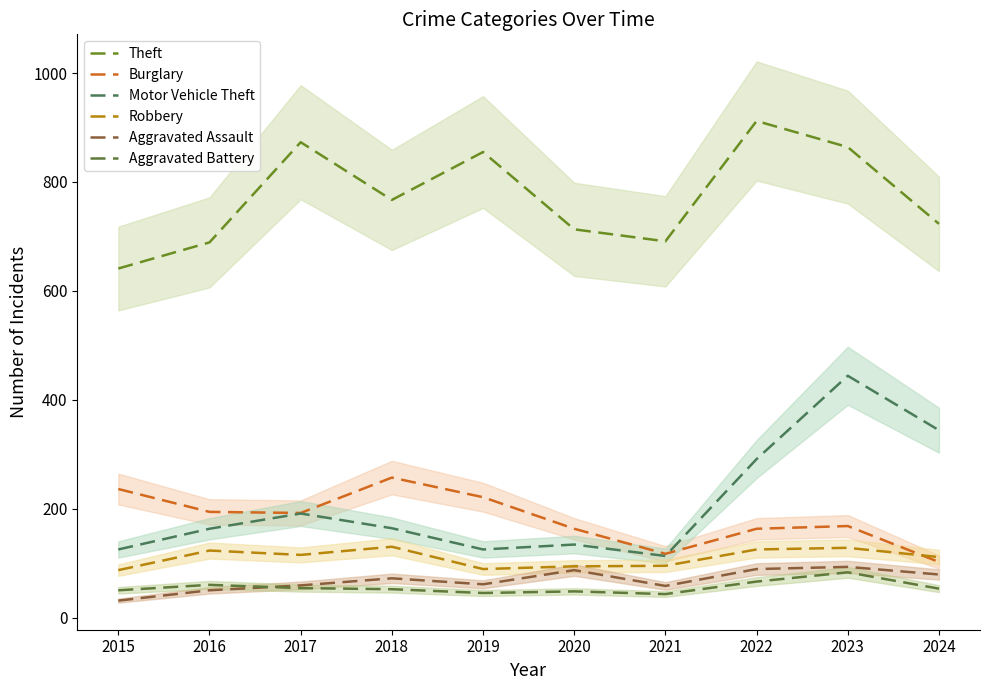

What is the difference between the Motor Vehicle Theft values at 2023 and 2024?

100